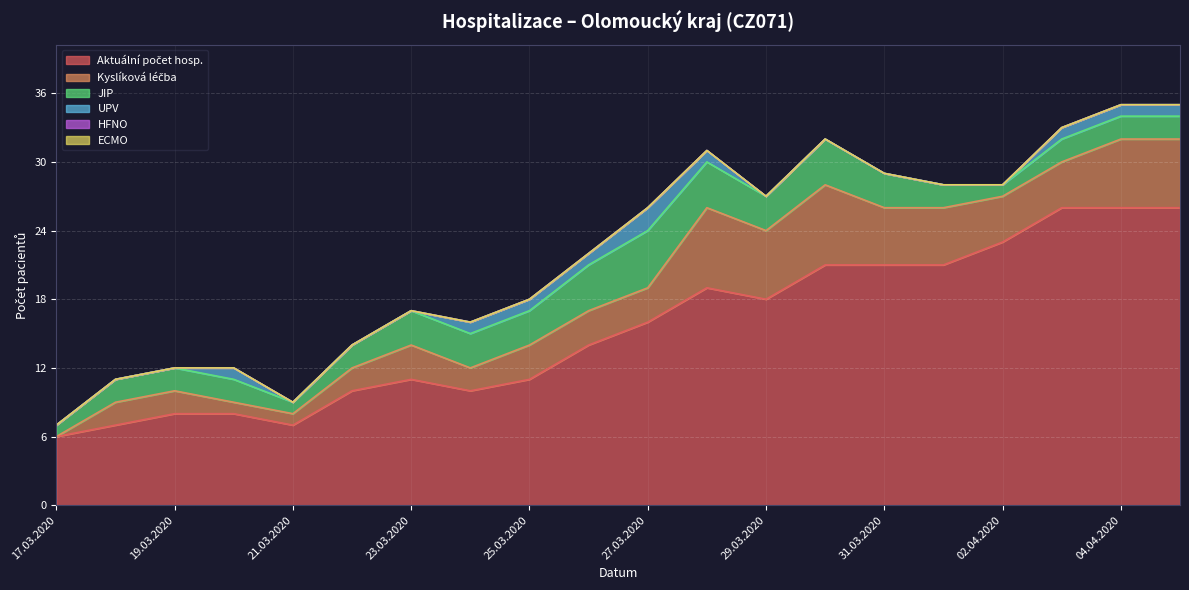

The Aktuální počet hosp. series shows 4 at 12.05.2020. True or false?

False